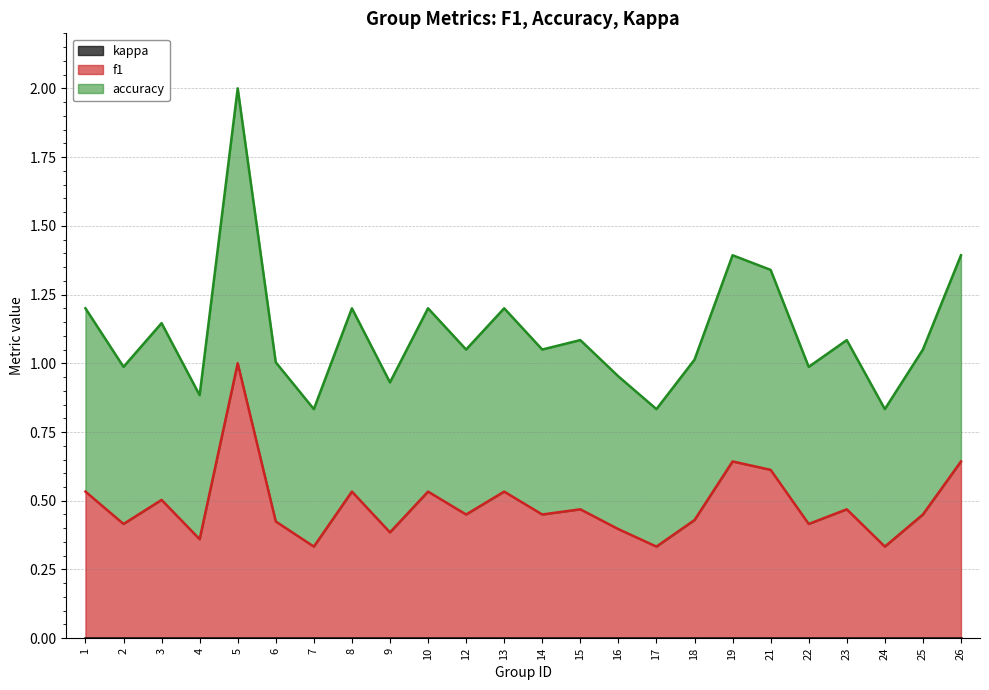

How many interior local valleys does the accuracy series have?

9